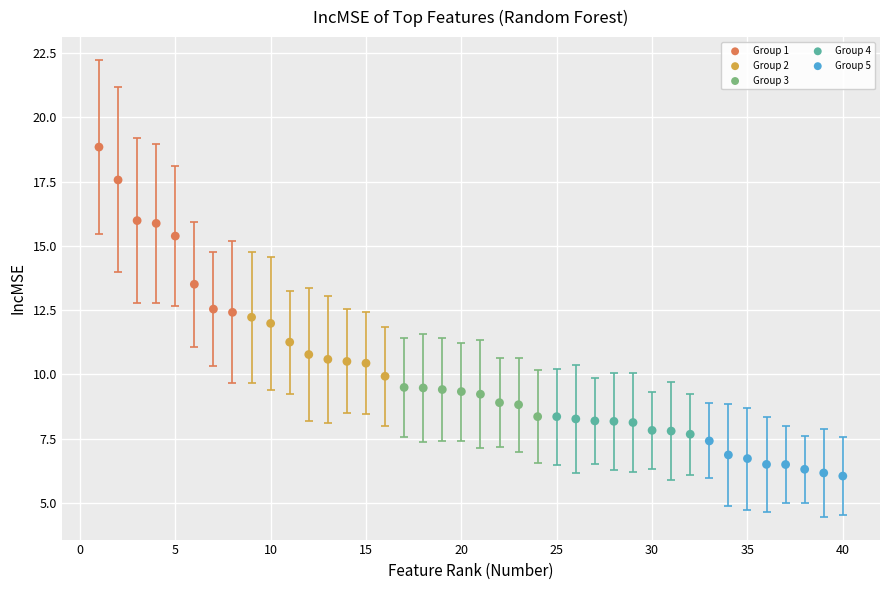

What are all the series names shown in the legend?

Group 1, Group 2, Group 3, Group 4, Group 5